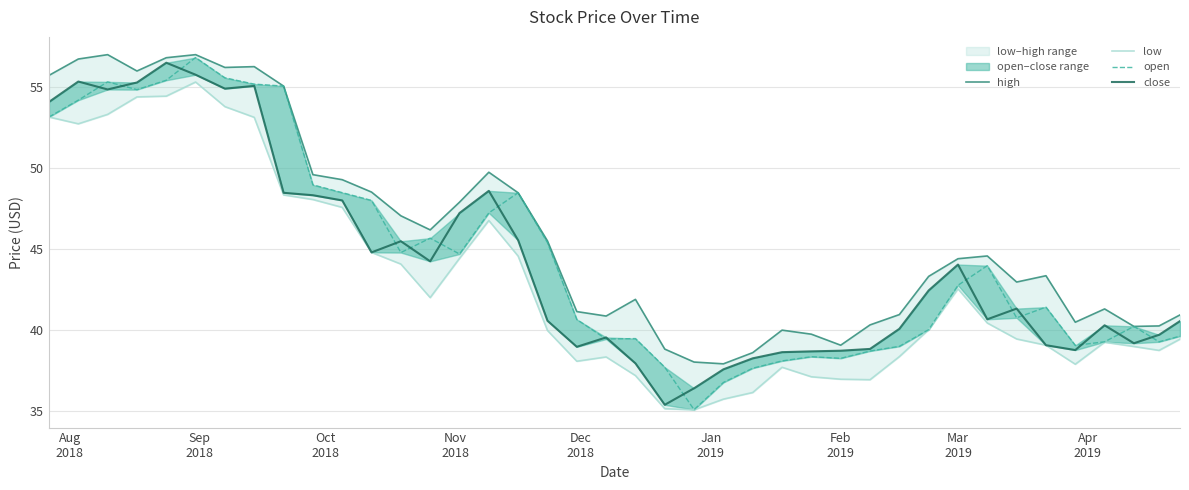

List the series in order of their peak value, highest first.

high, open, close, low